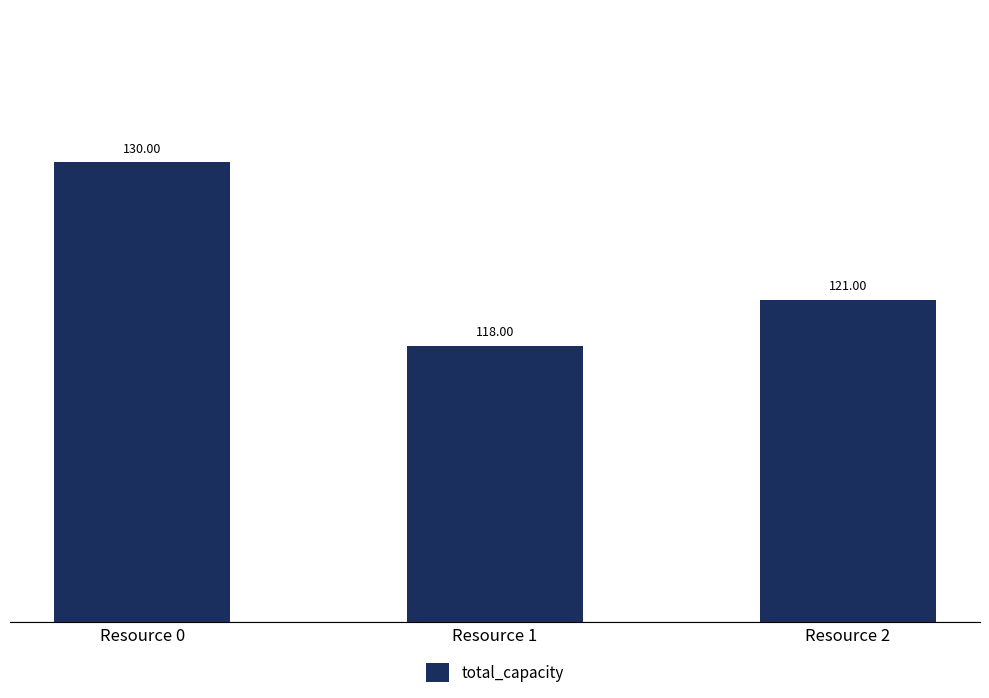

Are the bars horizontal?

No